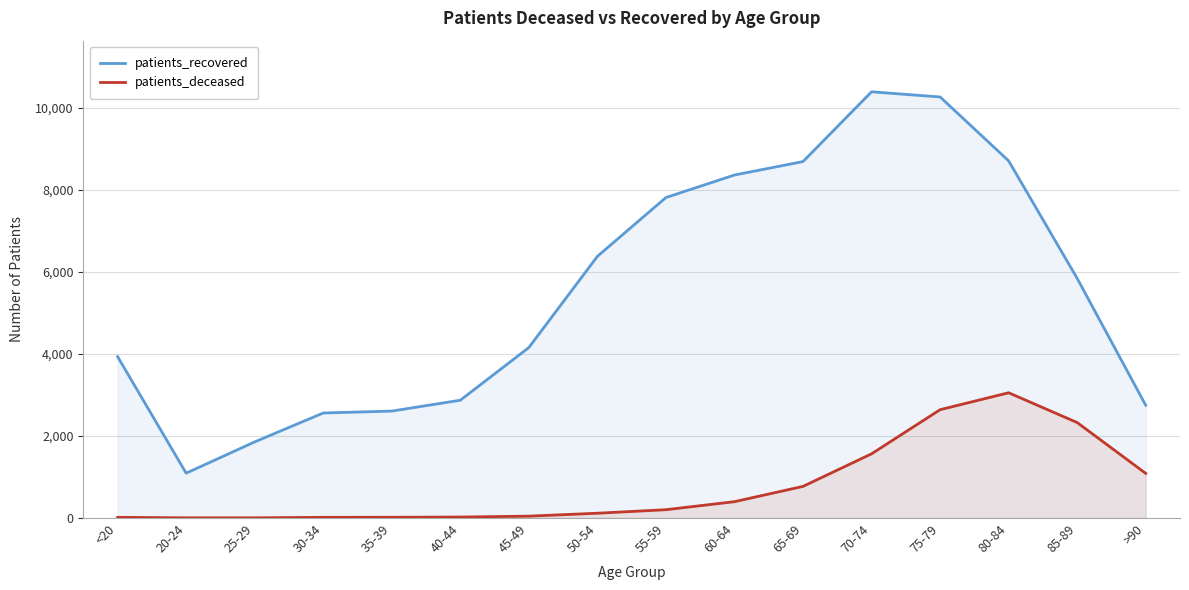

True or false: patients_recovered and patients_deceased cross at least once.

False